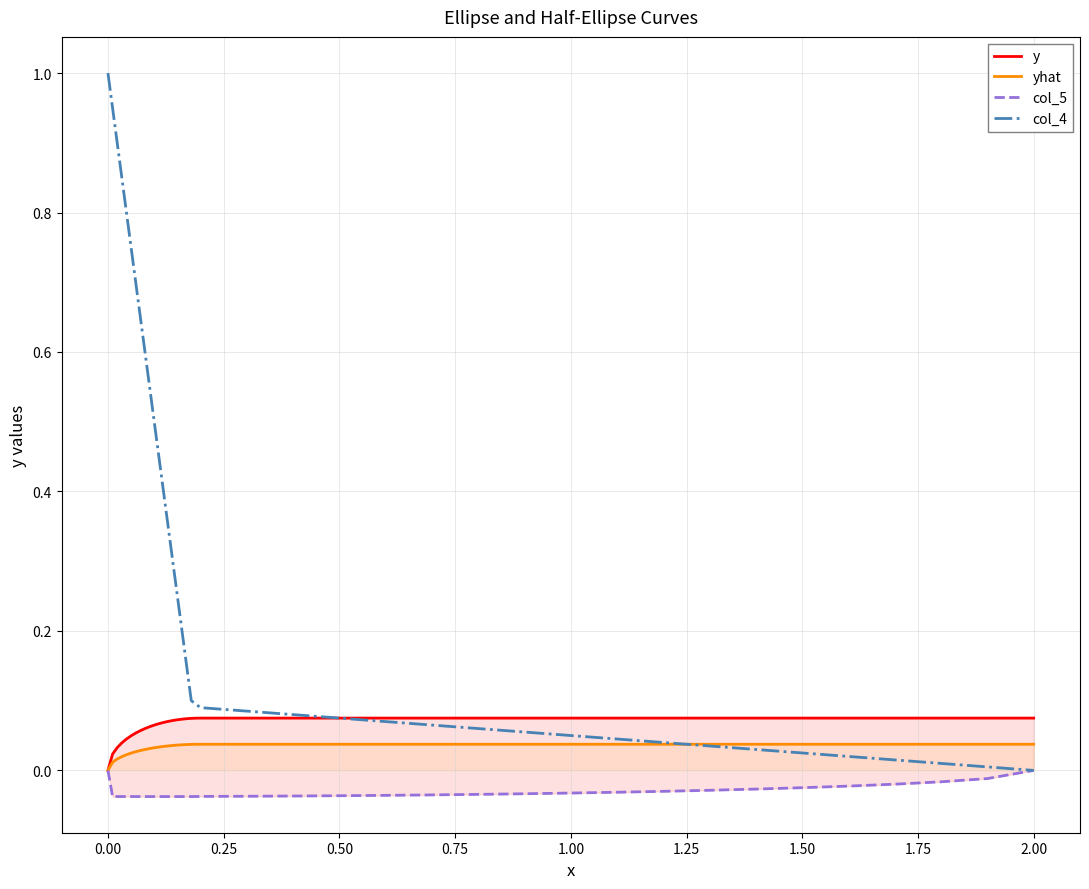

What is the sum of all col_5 values?

-1.2